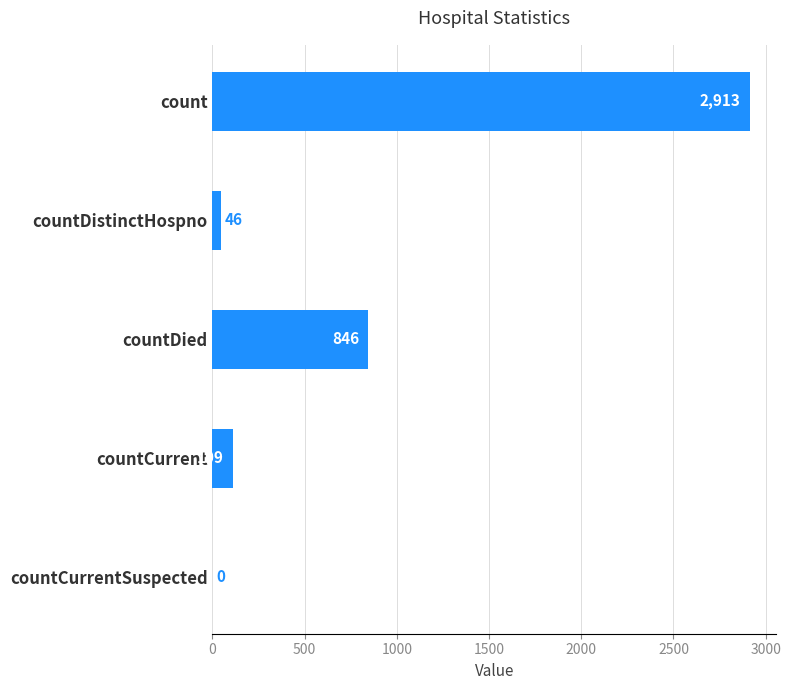

What is the sum of all values?

3914